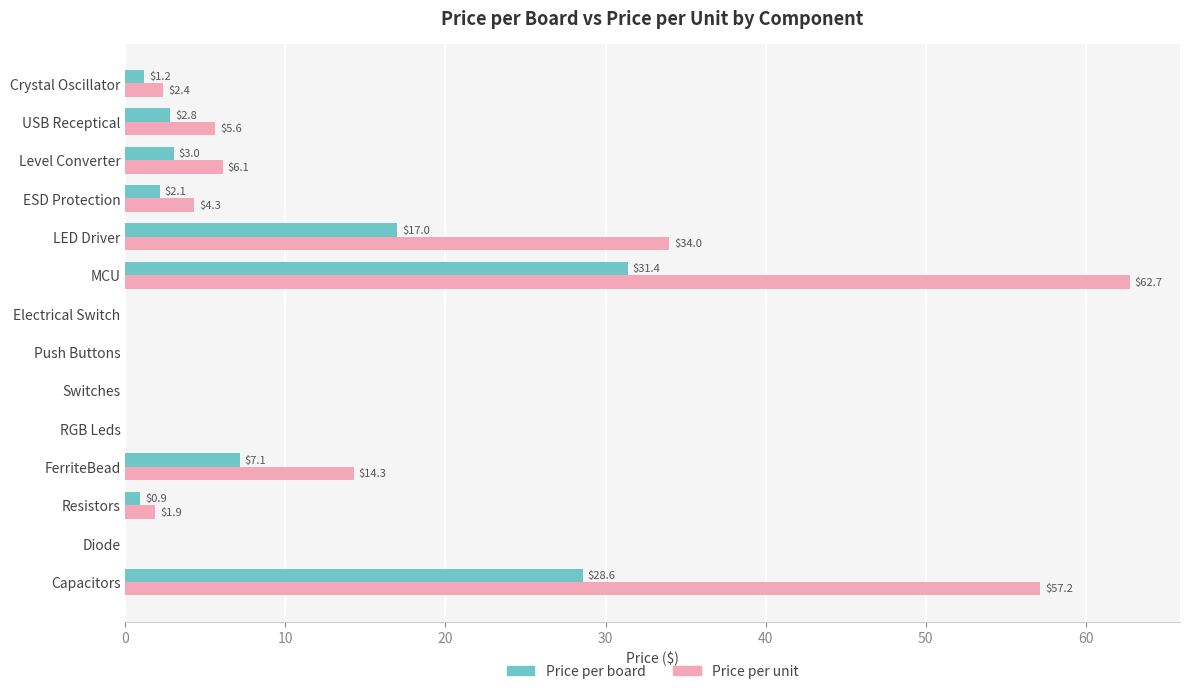

The value of Price per unit at Level Converter is 6.1. True or false?

True